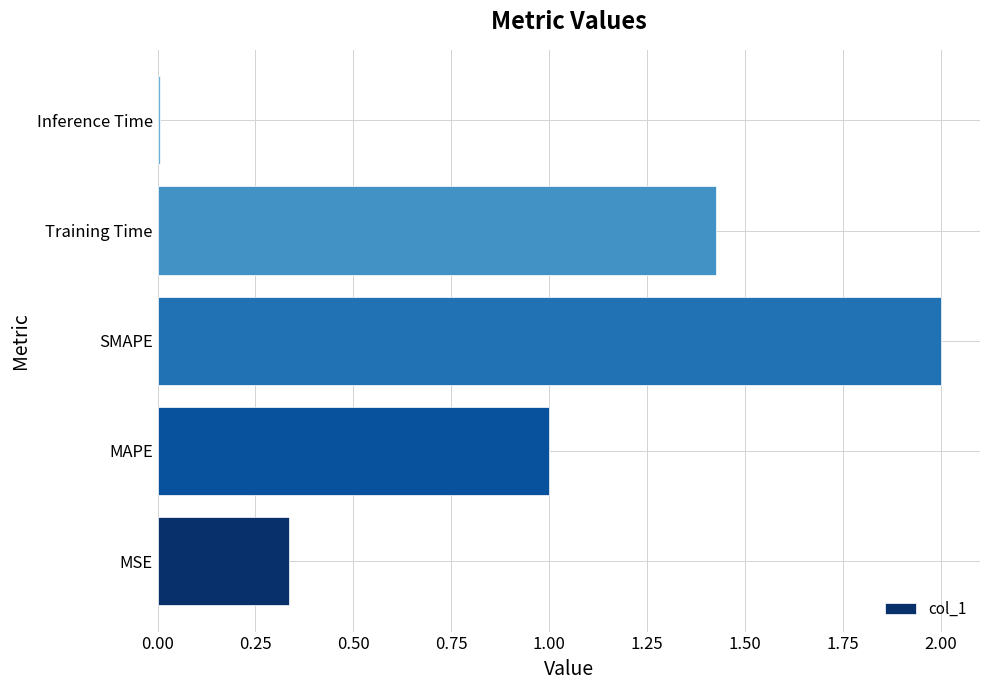

What is the sum of all values?

4.8